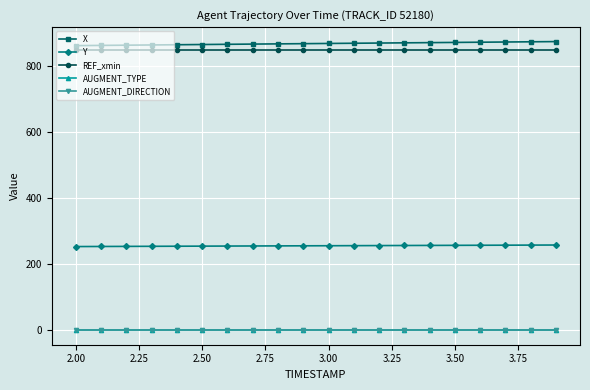

Is this an area chart (filled region under the line)?

No